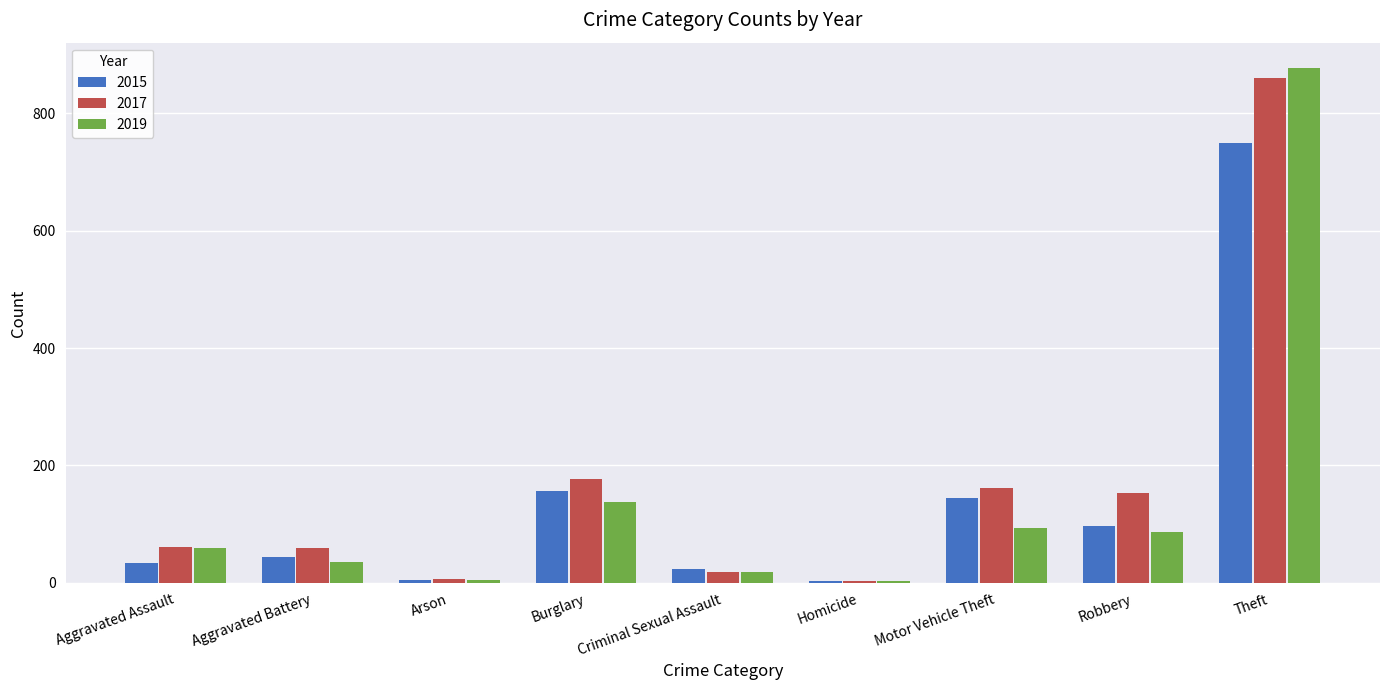

How many categories are shown in the chart?

9